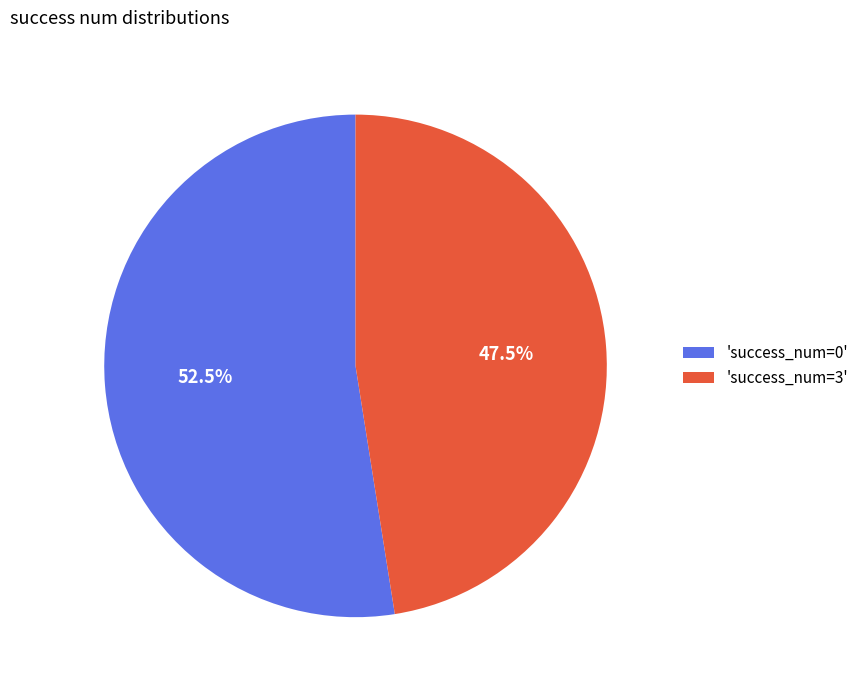

Which slice represents more than half of the pie?

'success_num=0'